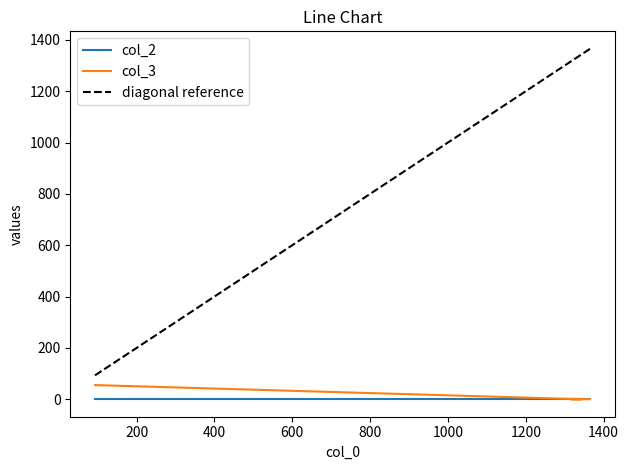

Which has a higher value, 1342 or 1316?

1342